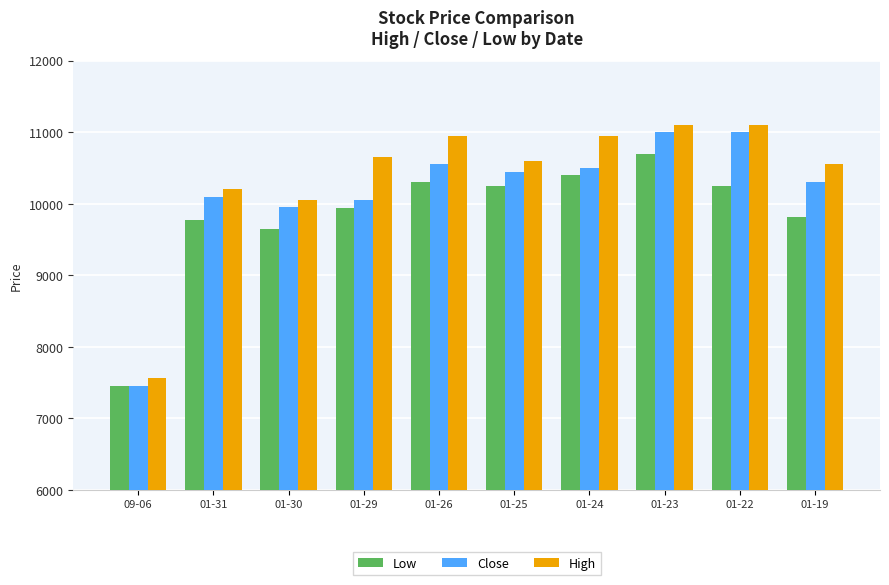

Which series changed the most between 09-06 and 01-31?

Close